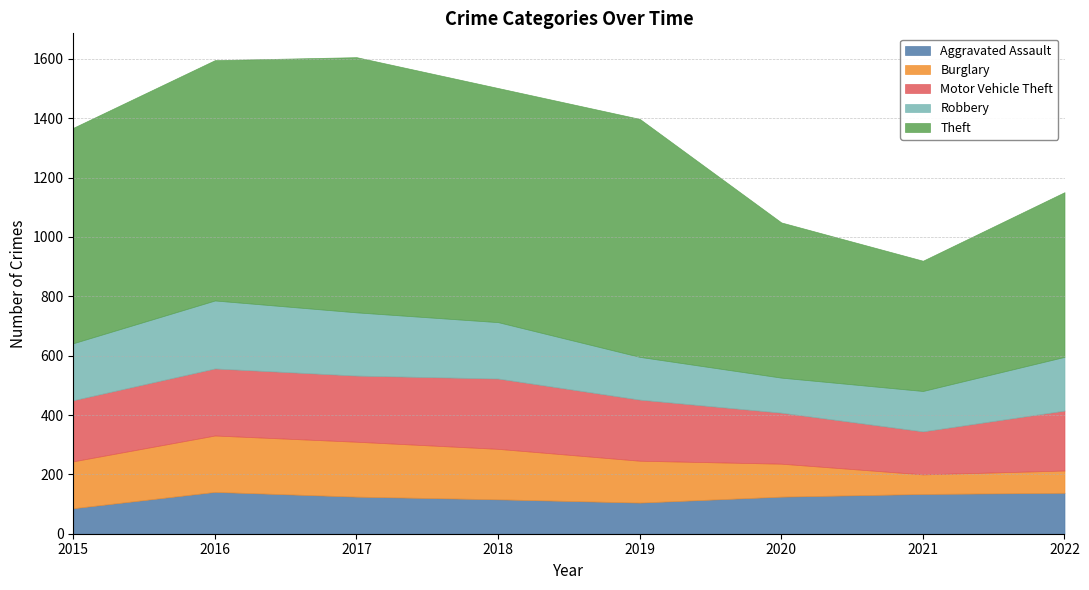

True or false: Robbery and Burglary cross at least once.

False